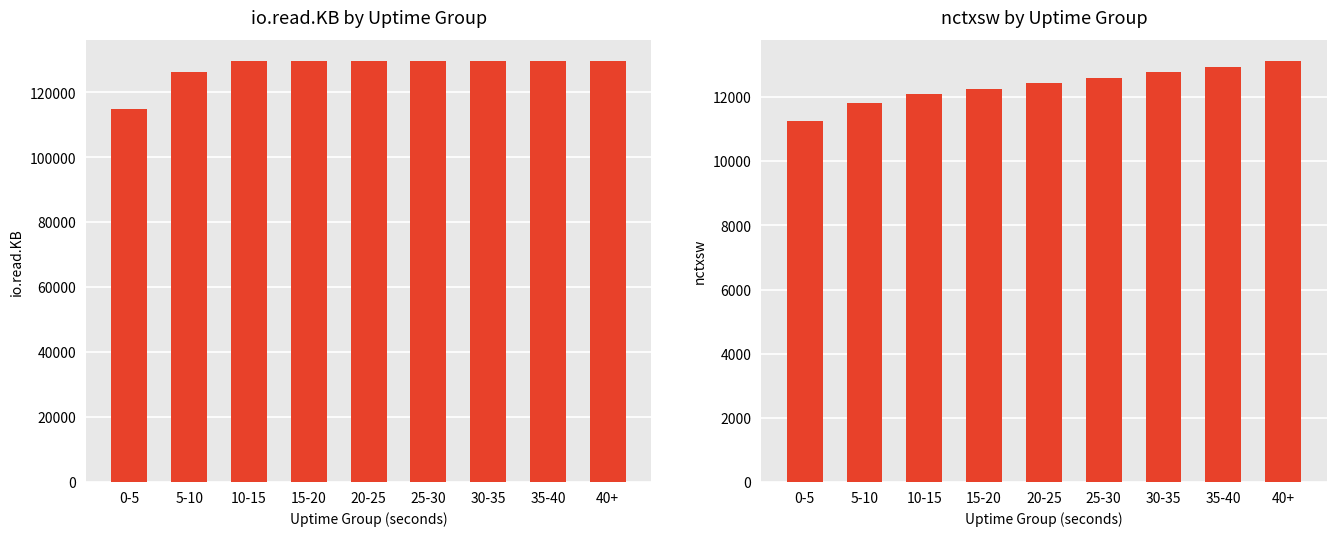

Is the value of nctxsw at 30-35 greater than the value of io.read.KB at 40+?

No